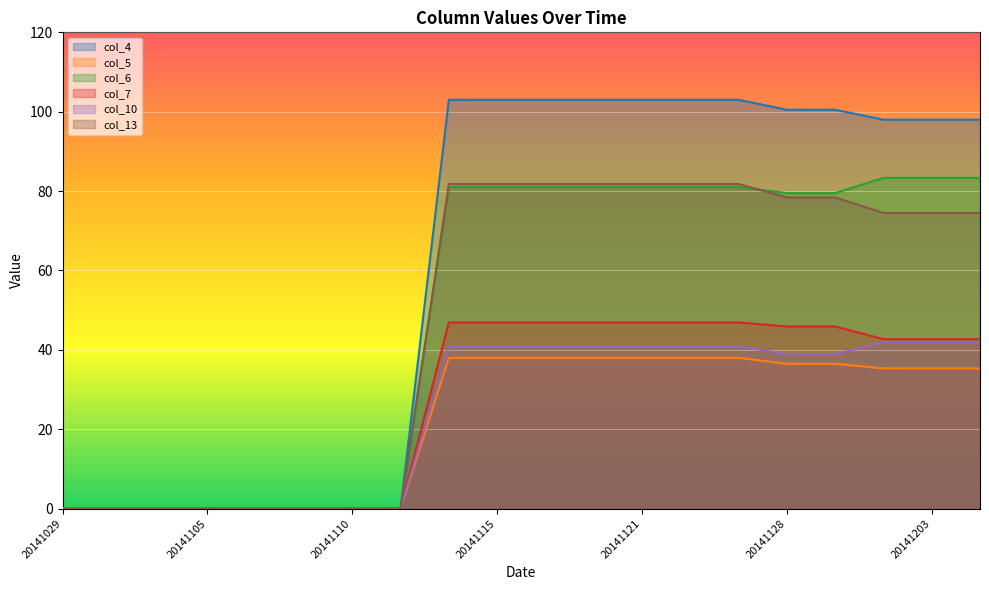

What is the difference between the maximum and minimum values in the col_5 series?

38.0